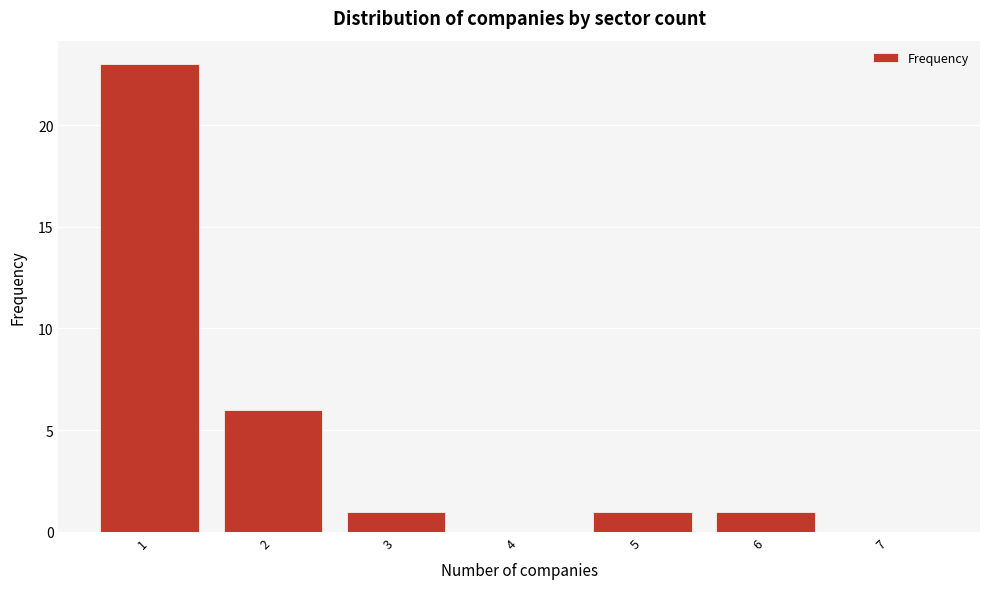

Reading left to right, what are all the values shown in this chart?

1=23	2=6	3=1	4=0	5=1	6=1	7=0